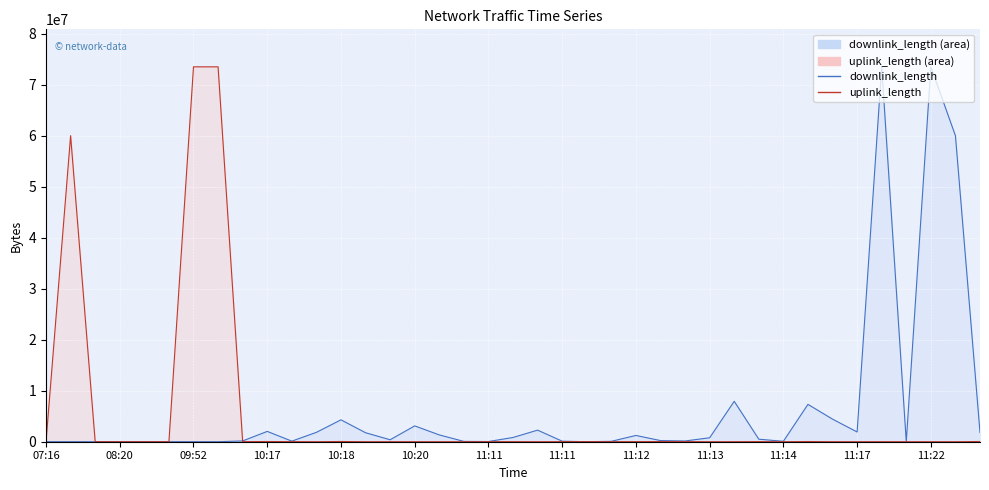

Rank the series by their maximum value, from lowest to highest.

downlink_length (line), uplink_length (line)